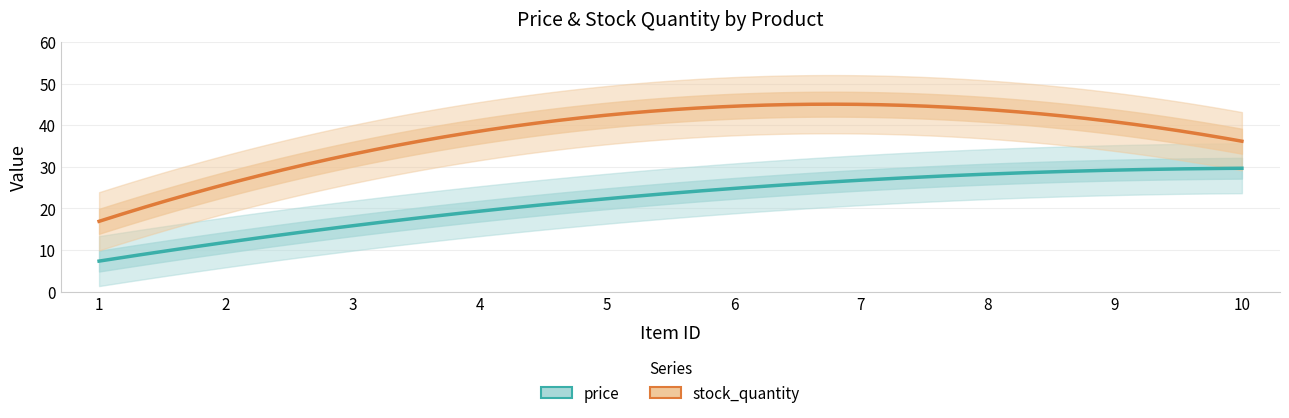

The value of price at 3 is 6.7. True or false?

False